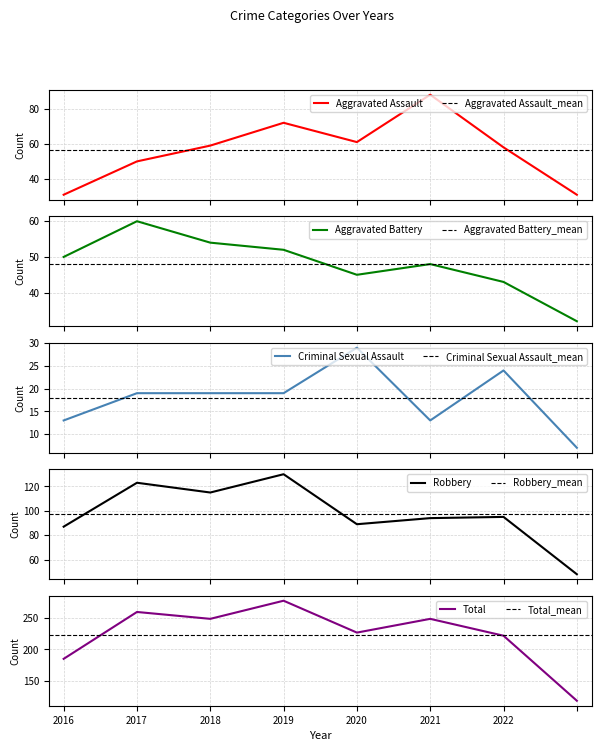

Where is Total nearest to the value 198?

2016